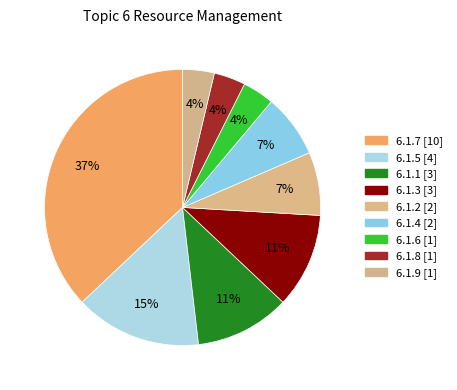

What is the largest slice in the pie chart?

6.1.7